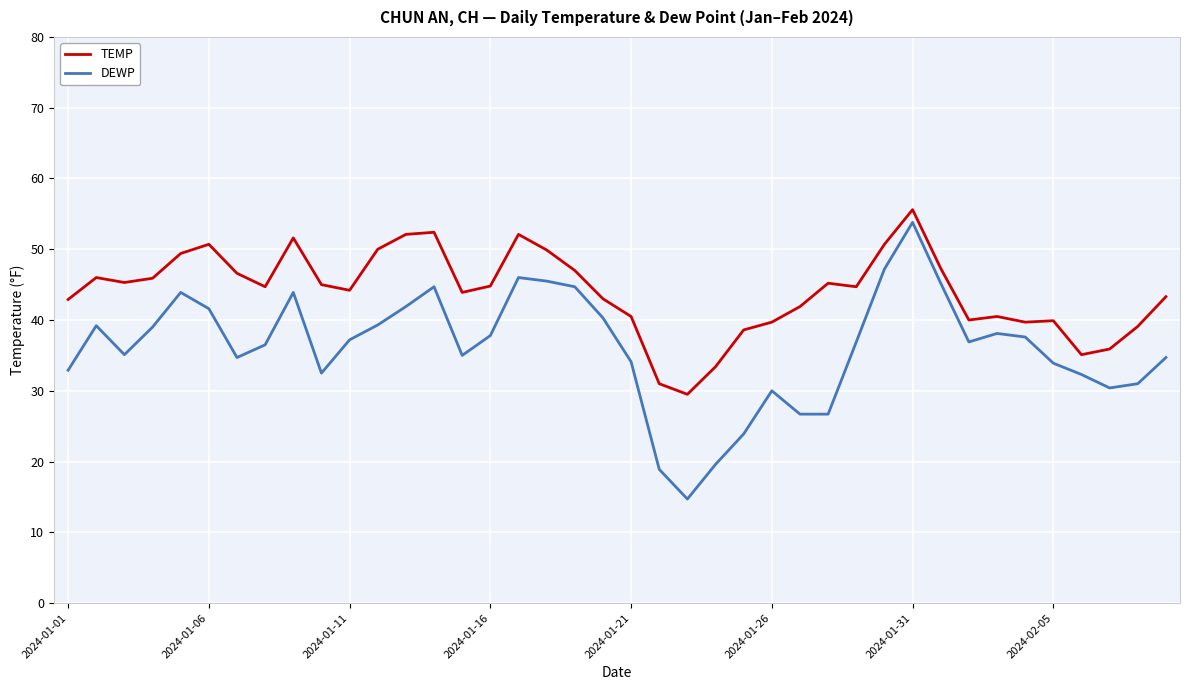

What is the difference between the maximum and minimum values in the DEWP series?

39.1